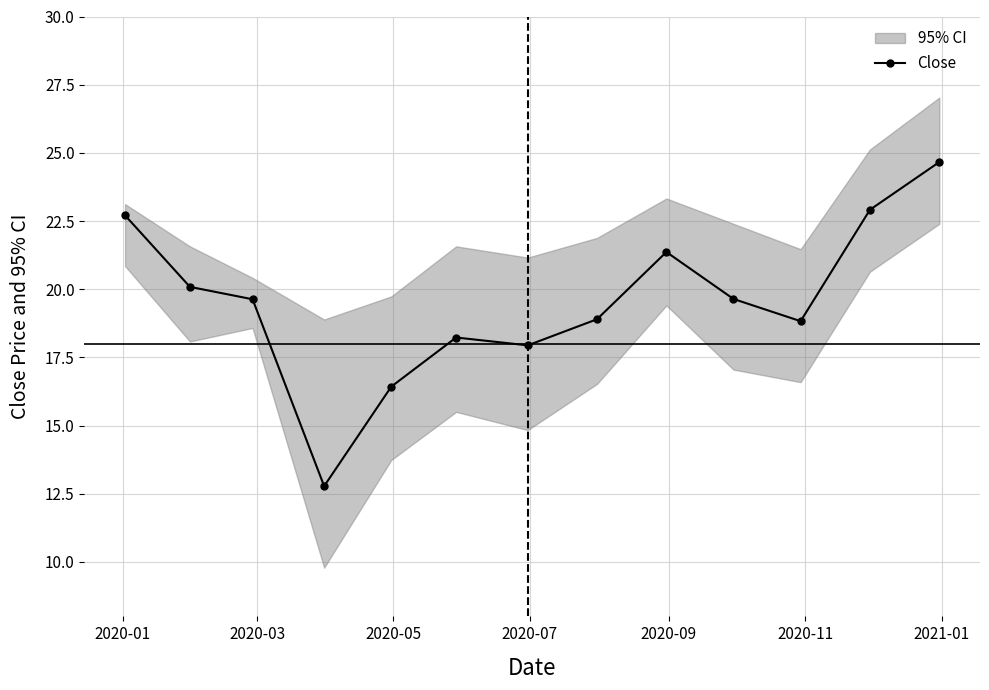

What is the value of the Close point at the 11th from the left?

18.8